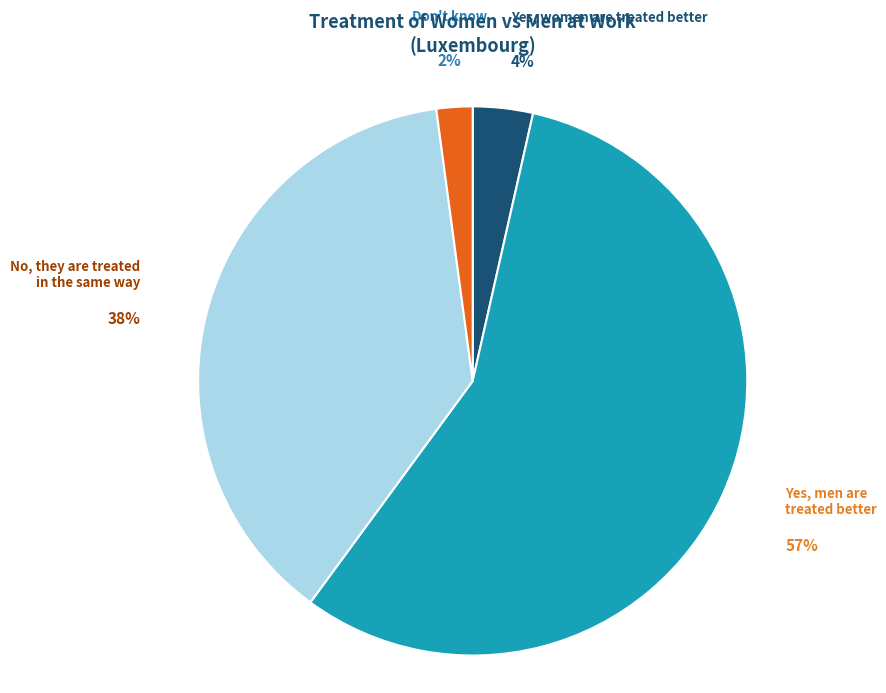

Count the number of slices in the pie.

4